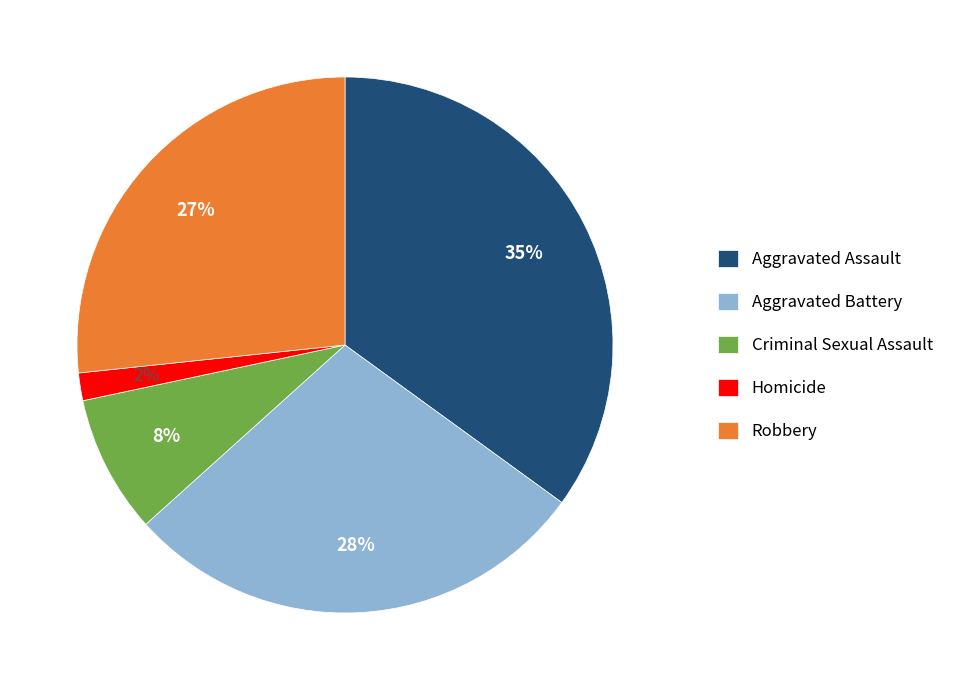

To the nearest percent, what is the average slice percentage?

20%